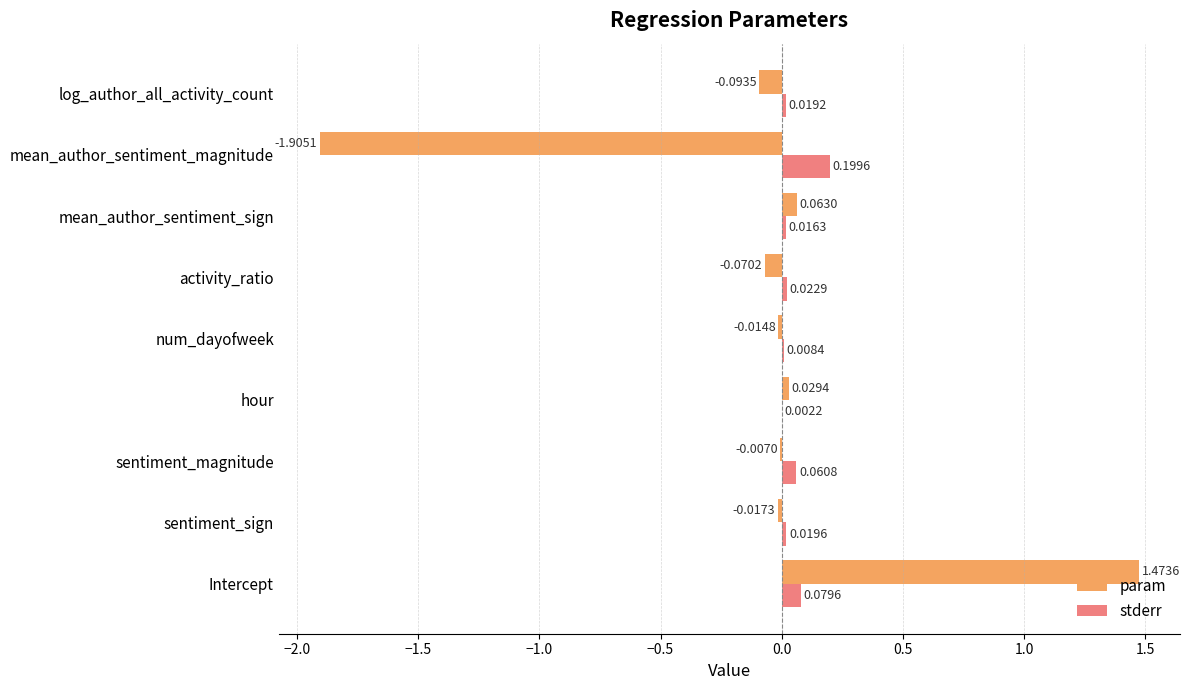

What is the sum of all stderr values?

0.4